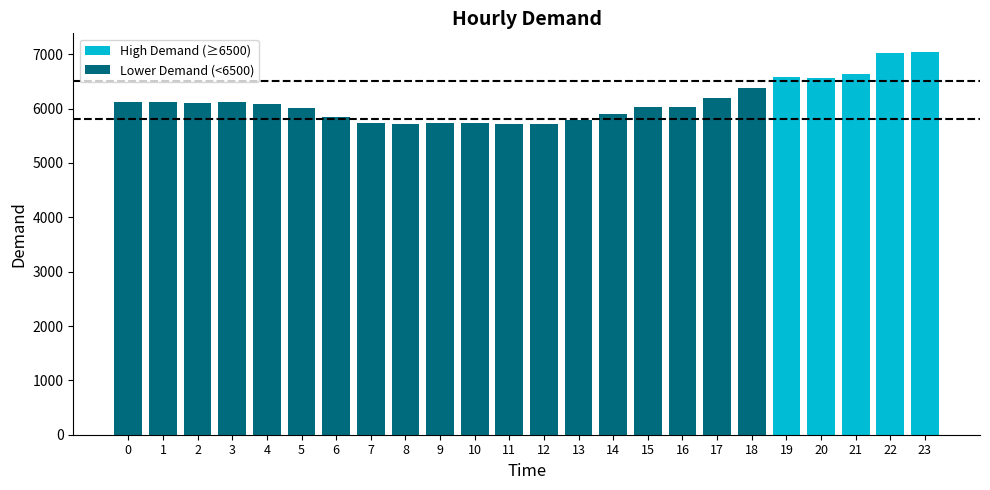

The High Demand (≥6500) series shows 0 at 5. True or false?

True